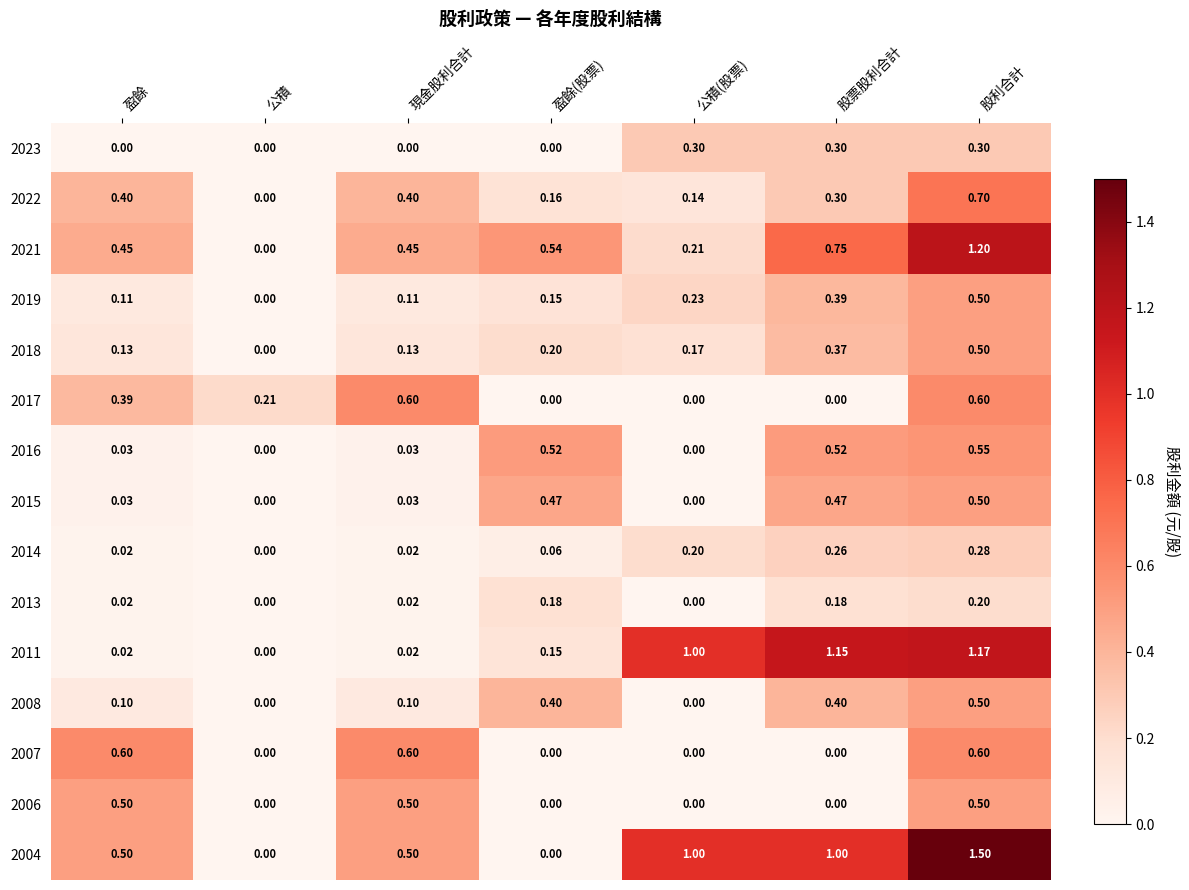

At how many categories does at least one series exceed 0?

7